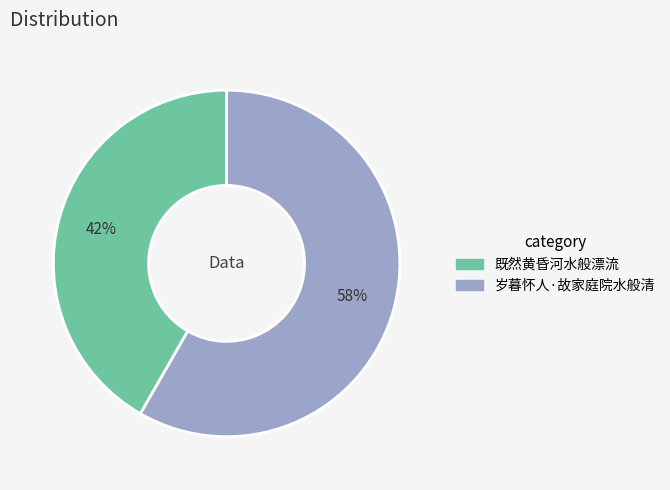

Which slice is the largest?

岁暮怀人·故家庭院水般清